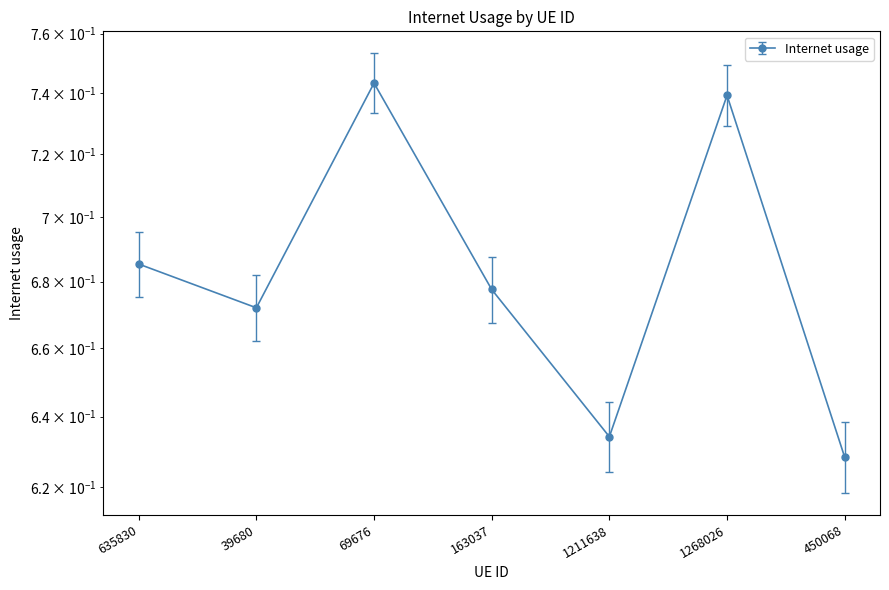

The chart shows a value of 0.6 at 1211638. True or false?

True